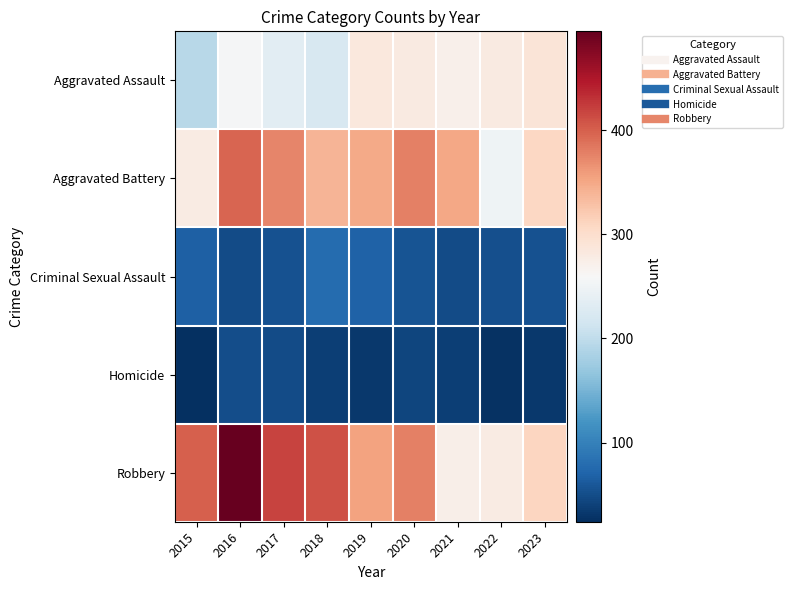

Reading left to right, extract all data points from this chart.

Aggravated Assault: 2015=194	2016=256	2017=235	2018=222	2019=284	2020=280	2021=271	2022=280	2023=289
Aggravated Battery: 2015=278	2016=397	2017=375	2018=339	2019=349	2020=378	2021=350	2022=249	2023=309
Criminal Sexual Assault: 2015=68	2016=49	2017=55	2018=79	2019=69	2020=56	2021=48	2022=52	2023=54
Homicide: 2015=24	2016=50	2017=48	2018=37	2019=33	2020=44	2021=38	2022=27	2023=32
Robbery: 2015=400	2016=495	2017=418	2018=409	2019=355	2020=379	2021=274	2022=279	2023=311